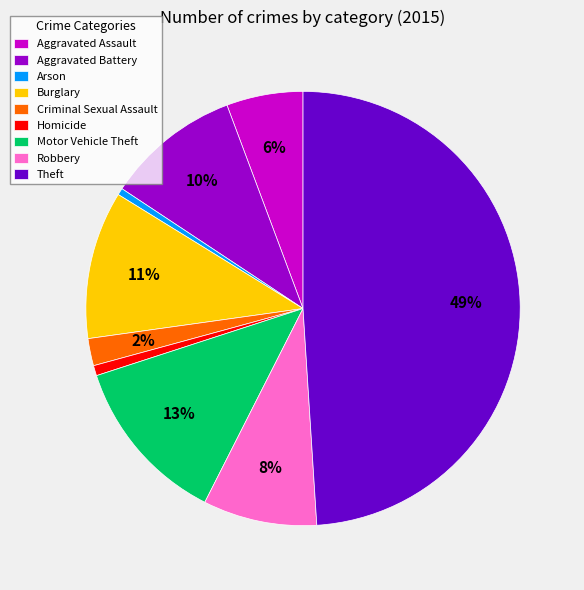

How many slices are in this pie chart?

9